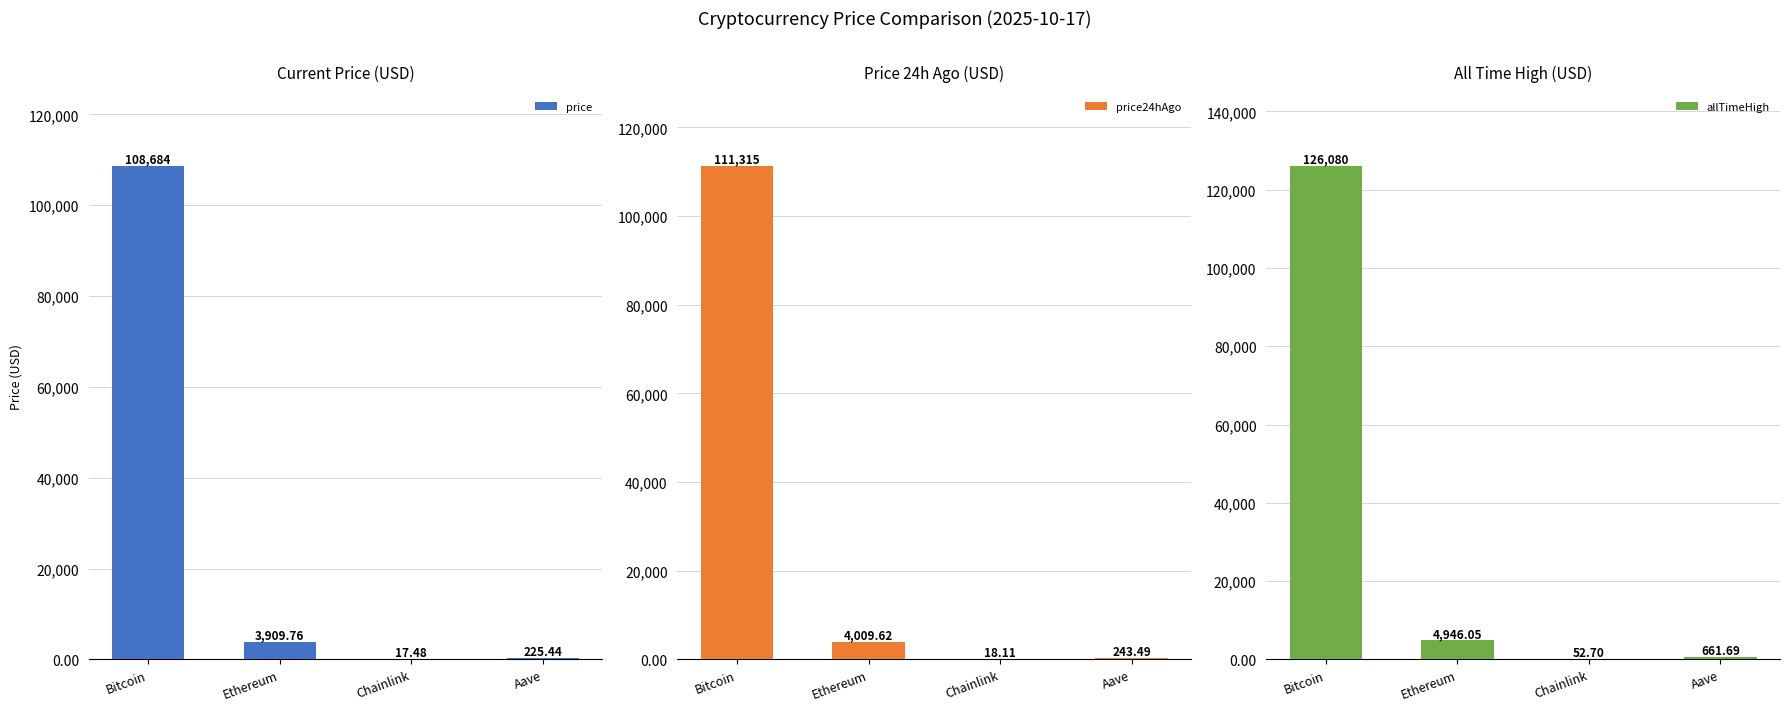

List the labels in order of price value, smallest first.

Chainlink, Aave, Ethereum, Bitcoin